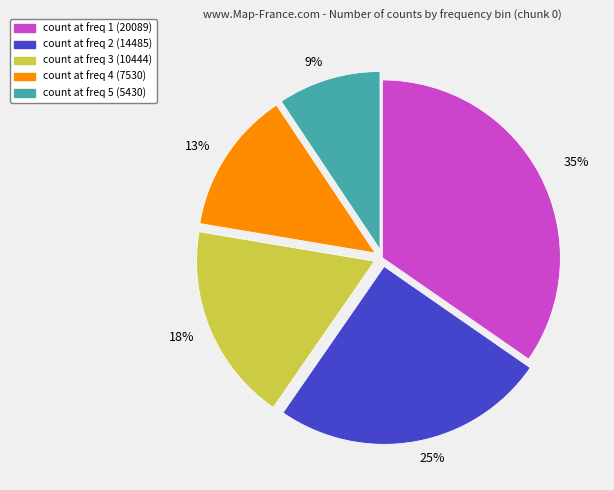

How many segments does this pie chart have?

5